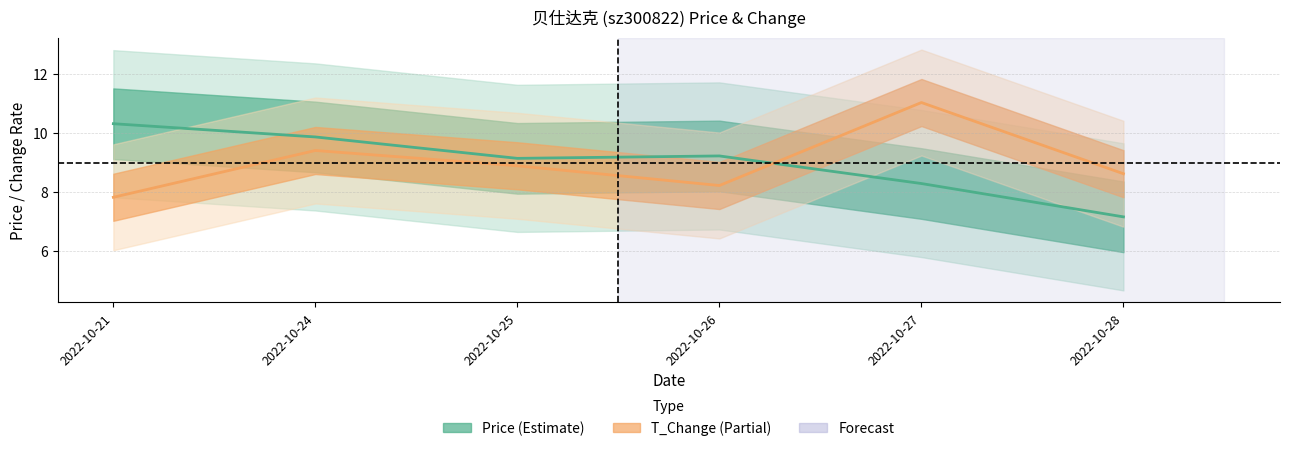

Between 2022-10-25 and 2022-10-28, which series saw the biggest shift?

price